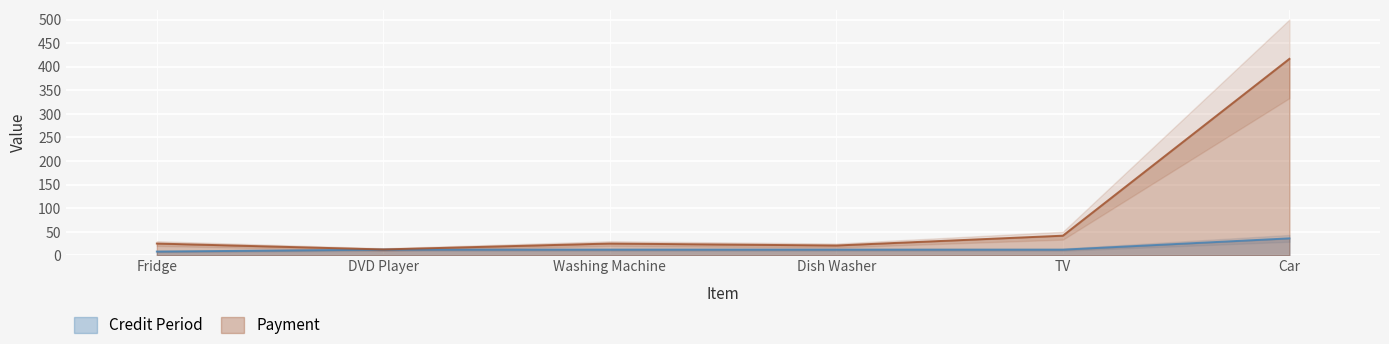

Rank the series at DVD Player from highest to lowest value.

Payment, Credit Period